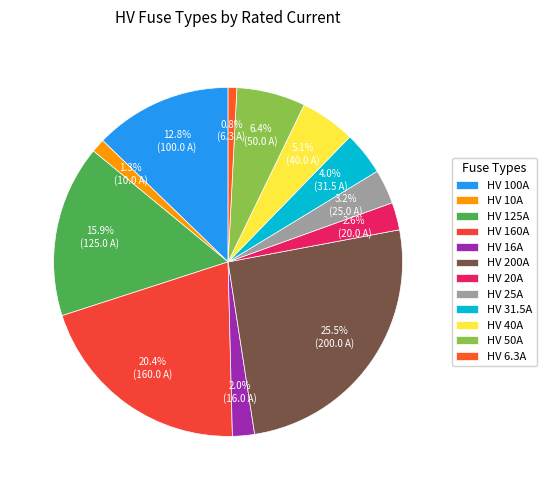

How many segments does this pie chart have?

12